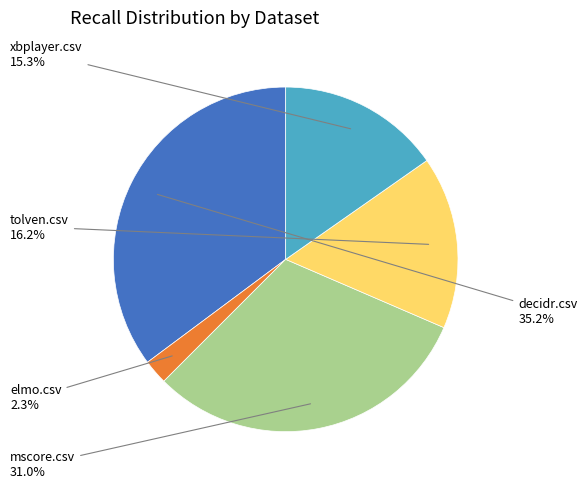

Is there a majority slice in this chart?

No